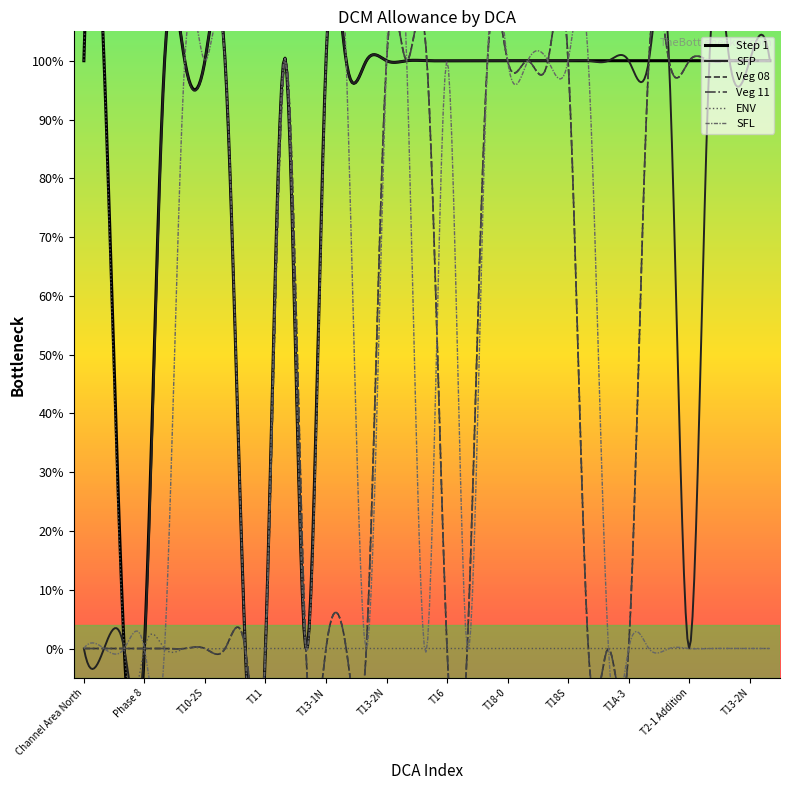

Reading left to right, list all the values displayed in this chart.

Step 1: 1	1	0	0	1	1	1	1	0	0	1	0	1	1	1	1	1	1	1	1	1	1	1	1	1	1	1	1	1	1	1	1	1	1	1
SFP: 0	0	0	0	1	1	1	1	0	0	1	0	1	1	1	1	1	1	1	1	1	1	1	1	1	1	1	1	1	1	0	1	1	1	1
Veg 08: 0	0	0	0	0	0	0	0	0	0	1	0	0	0	0	1	1	1	0	0	1	1	1	1	1	0	0	0	1	1	1	1	1	1	1
Veg 11: 0	0	0	0	0	0	0	0	0	0	1	0	0	0	0	1	1	1	0	0	1	1	1	1	1	0	0	0	1	1	1	1	1	1	1
ENV: 1	1	0	0	0	0	0	0	0	0	0	0	0	0	0	0	0	0	0	0	0	0	0	0	0	0	0	0	0	0	0	0	0	0	0
SFL: 0	0	0	0	0	1	1	1	0	0	1	0	1	1	0	1	1	0	1	0	1	1	1	1	1	1	0	0	0	0	0	0	0	0	0